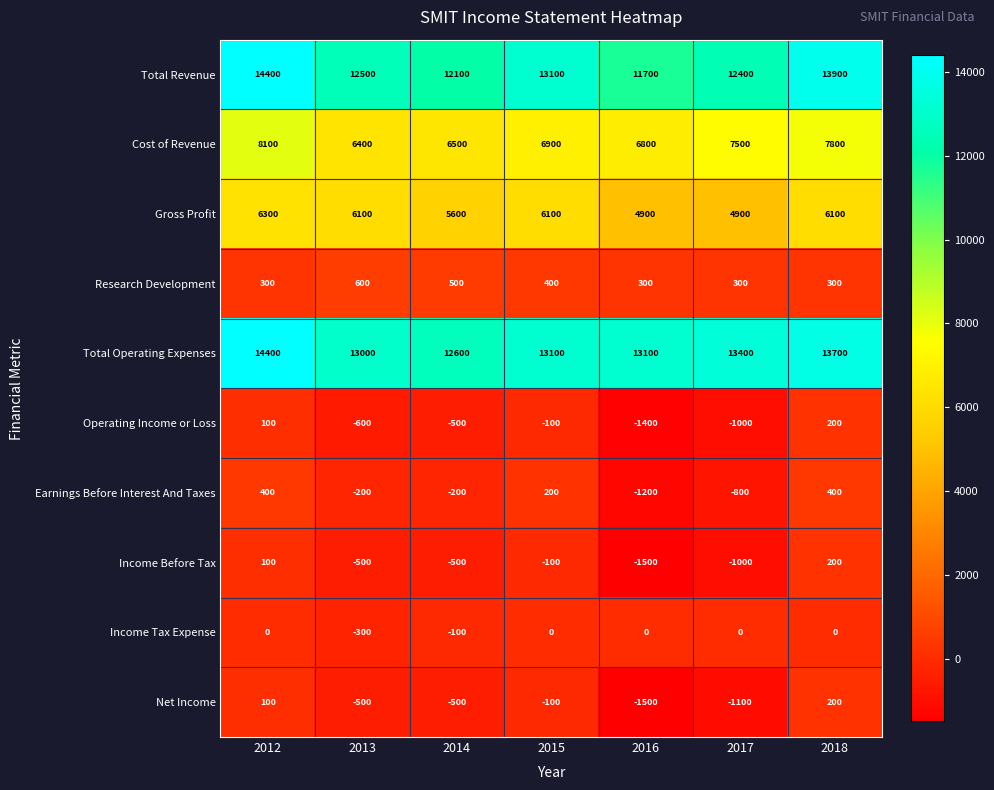

What is the total value across all series at 2017?

34600